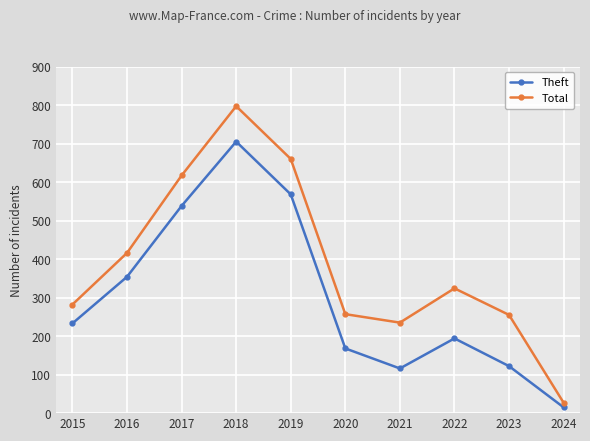

What is the difference between the maximum and minimum values in the Total series?

770